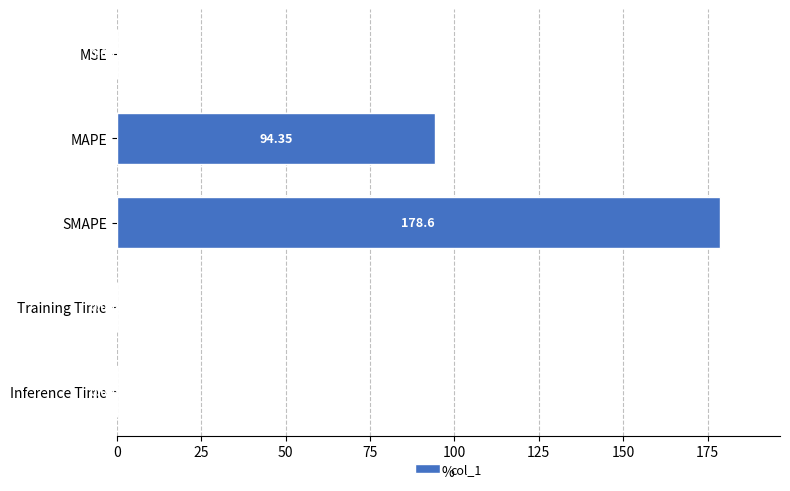

What is the sum of all values?

273.0